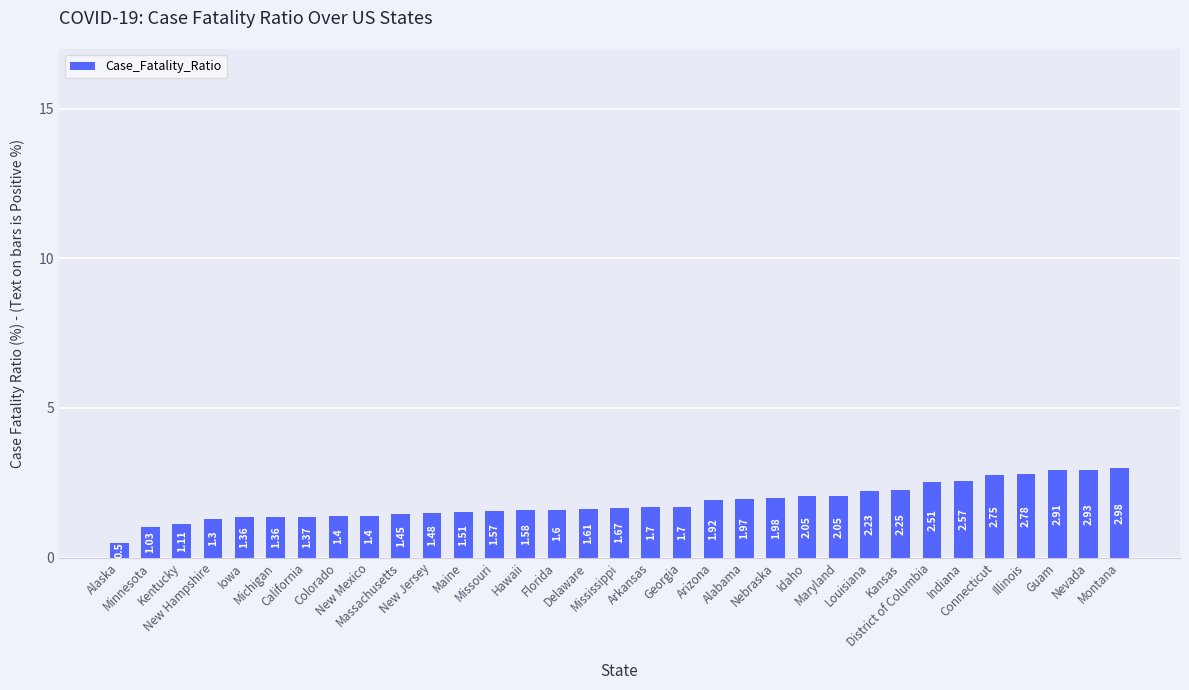

Where is the data nearest to the value 1?

Minnesota